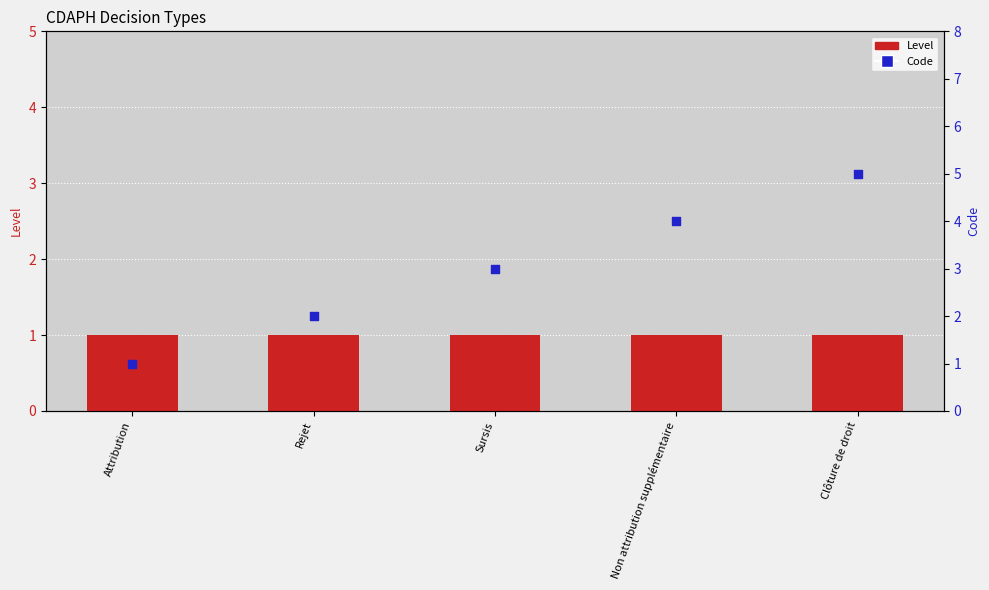

What are all the series names shown in the legend?

Level, Code